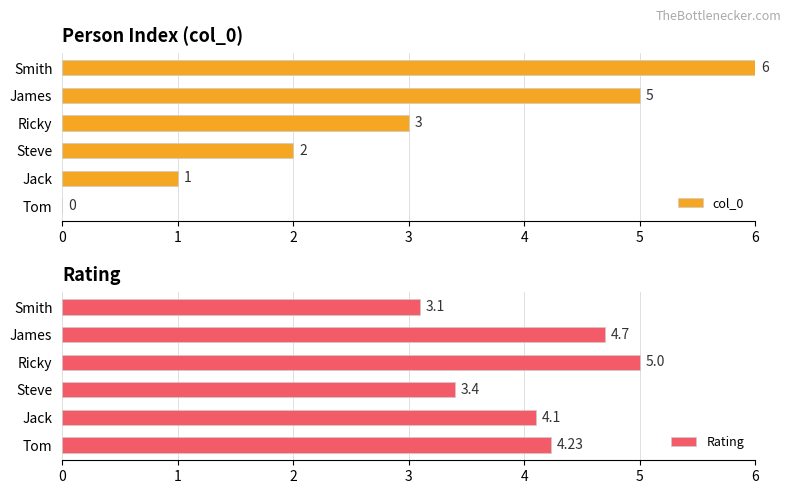

Reading left to right, extract all data points from this chart.

col_0: 0.0	1.0	2.0	3.0	5.0	6.0
Rating: 4.2	4.1	3.4	5.0	4.7	3.1